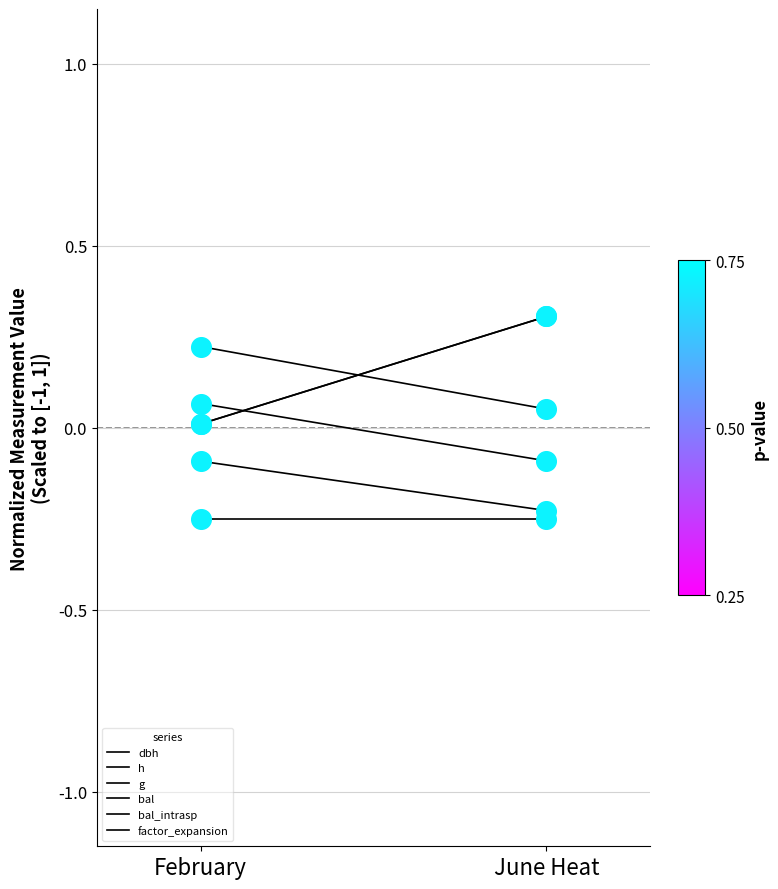

Which series contains the highest Y value?

bal